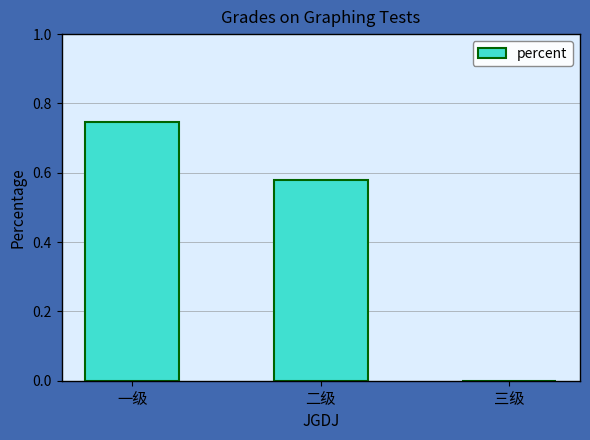

The value at 二级 is 0.4. True or false?

False